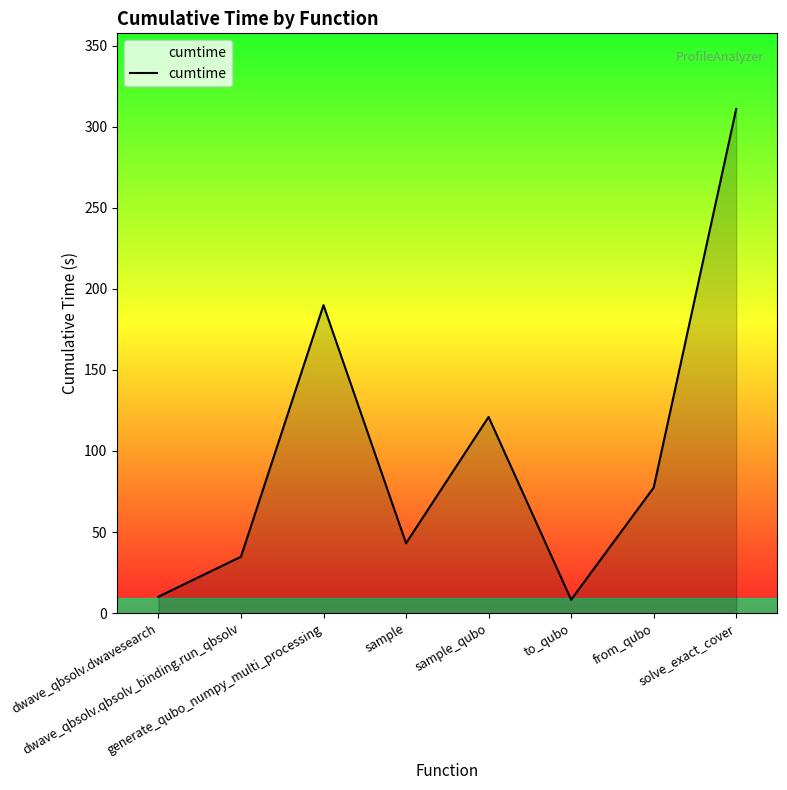

What is the change in value from dwave_qbsolv.qbsolv_binding.run_qbsolv to to_qubo?

-26.5